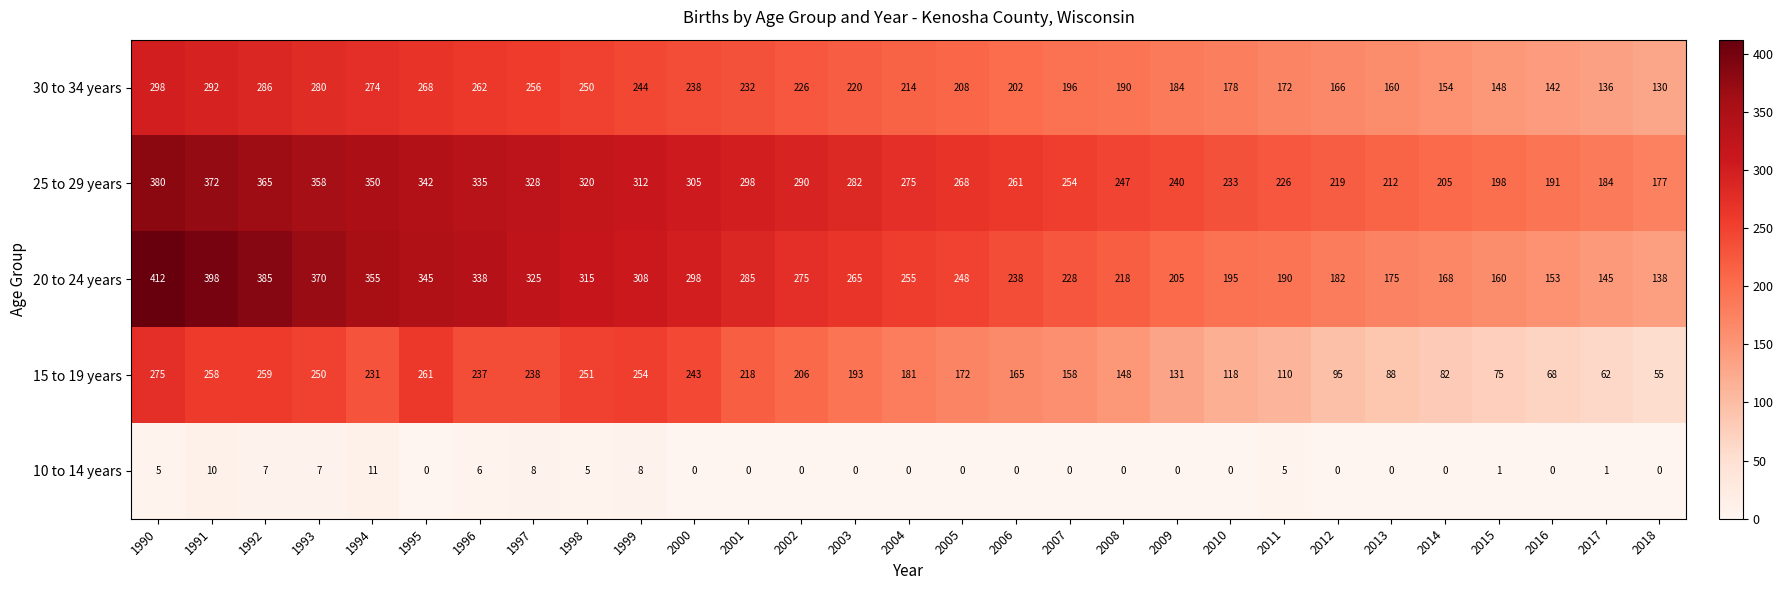

What is the spread (max minus min) of values at 2004?

275